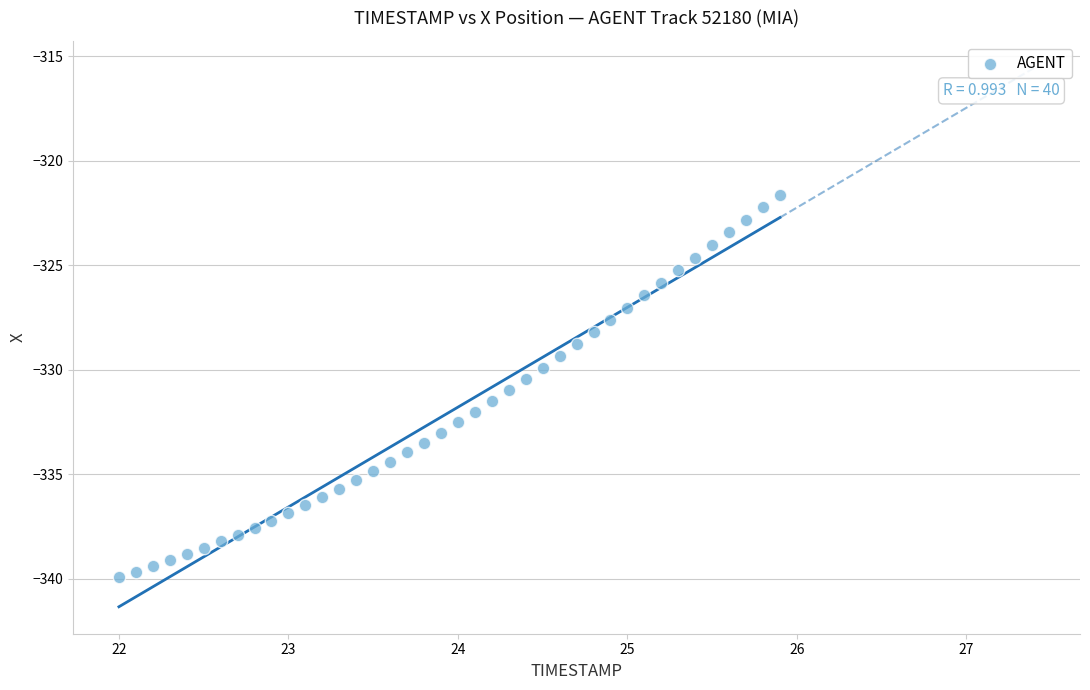

What is the range of X values (max minus min)?

3.9